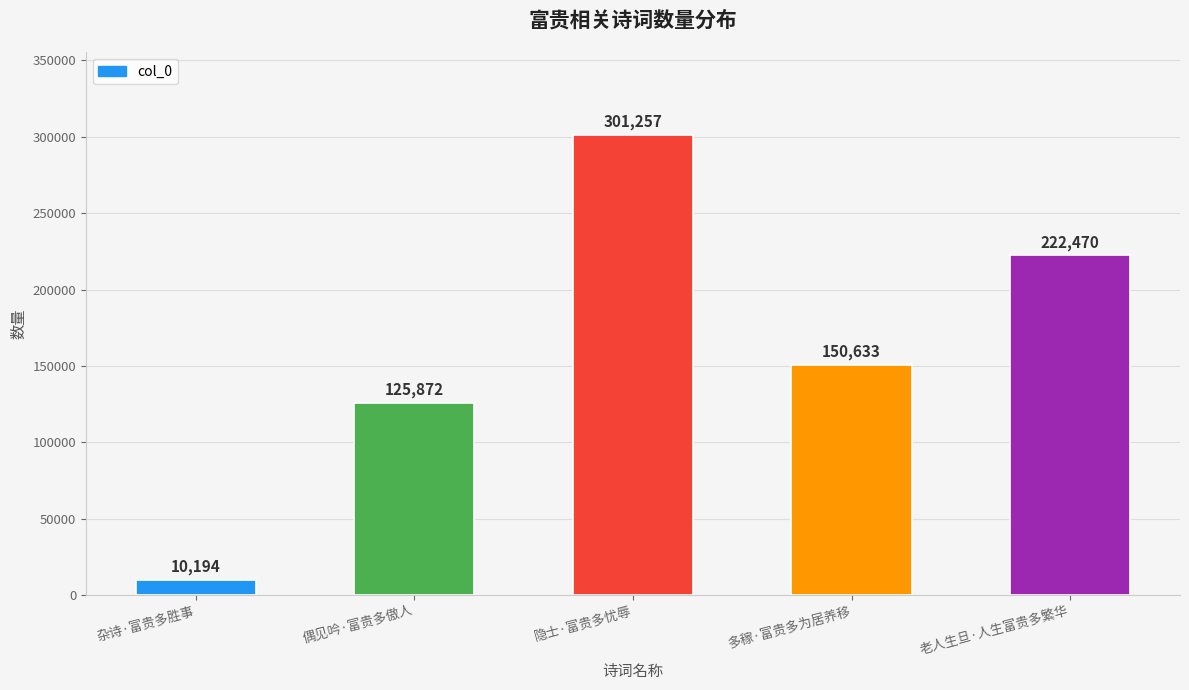

What is the label of the 3rd bar from the right?

隐士·富贵多忧辱